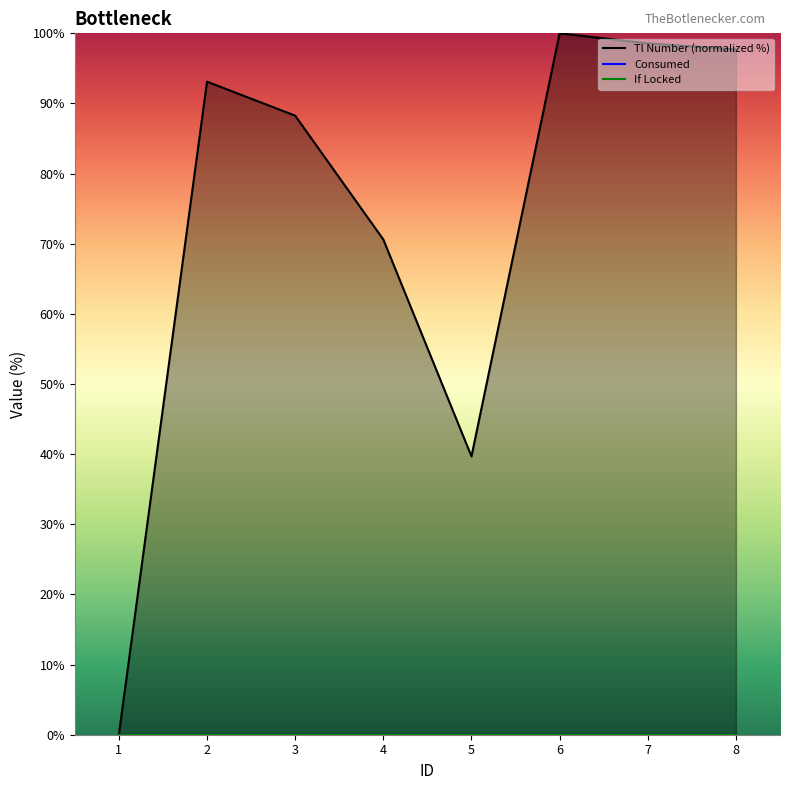

Which category has the lowest value in the Tl Number (normalized %) series?

1